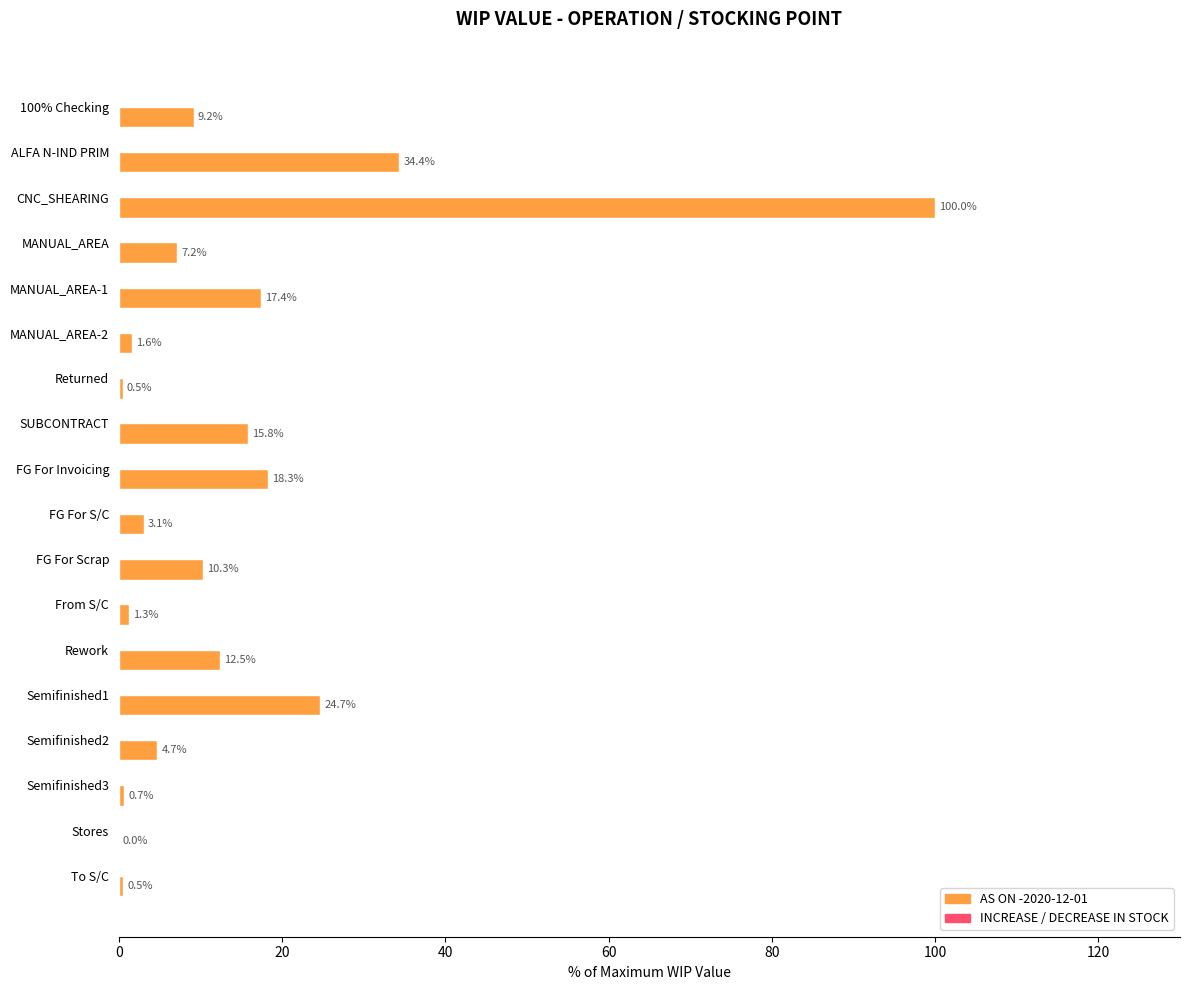

What is the sum of the values at Semifinished2 and 100% Checking?

13.9